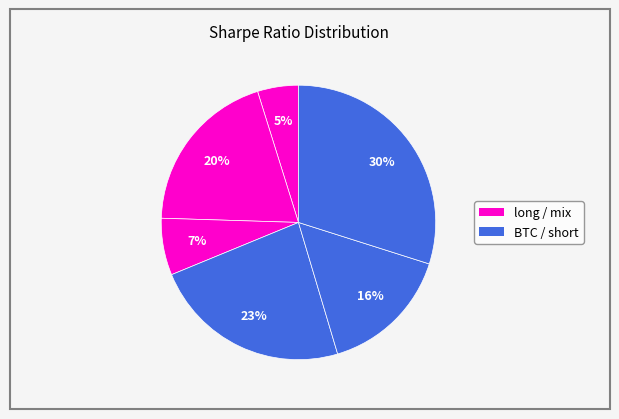

How many segments does this pie chart have?

6